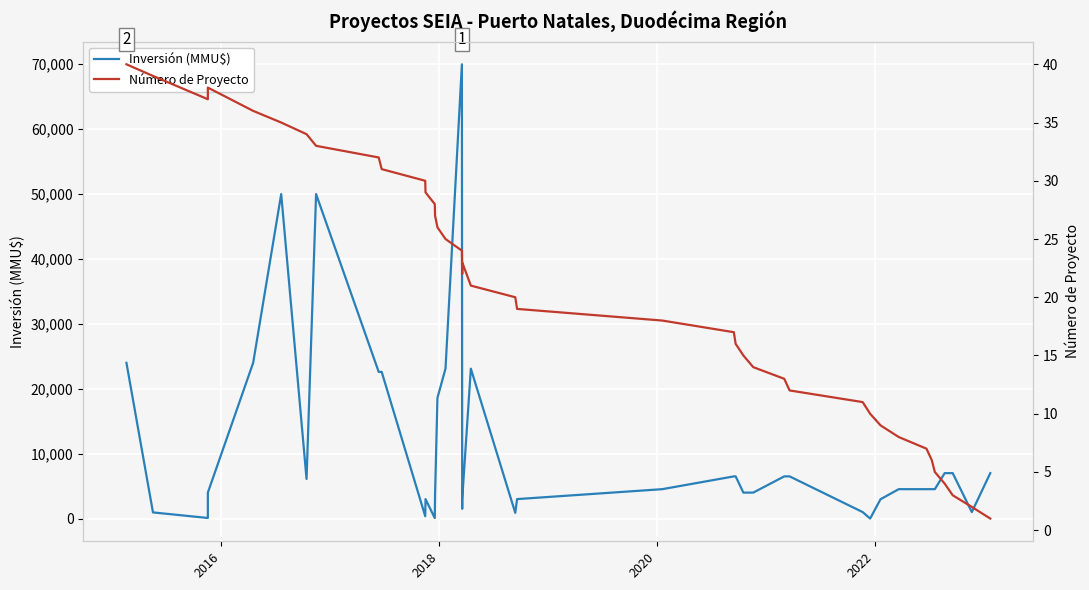

What is the value of the Número de Proyecto point at the 15th from the left?

26